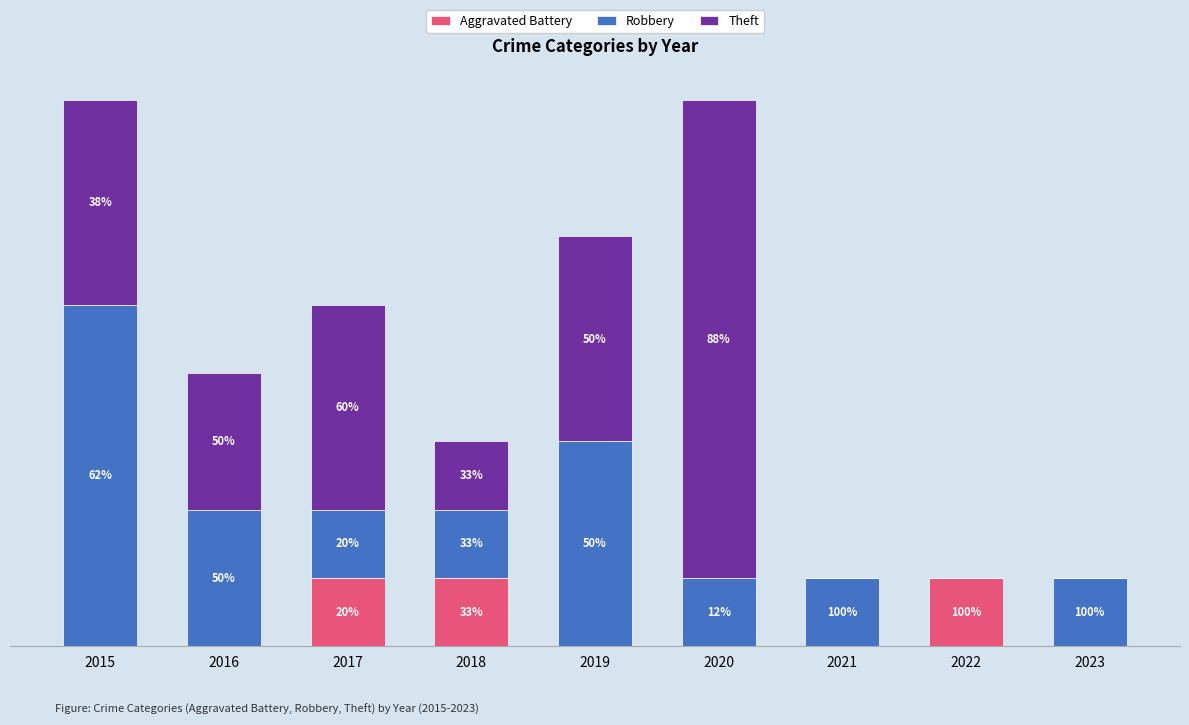

What are all the series names shown in the legend?

Aggravated Battery, Robbery, Theft